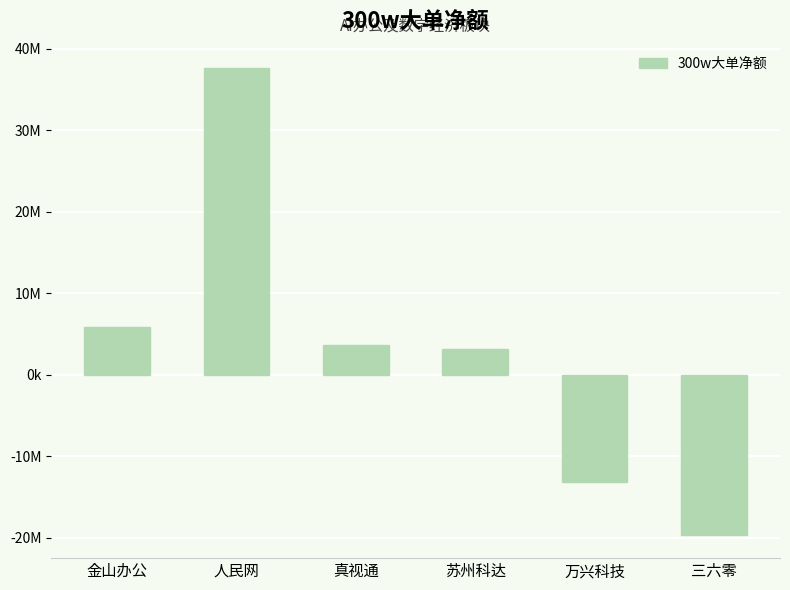

Does the chart contain stacked bars?

No